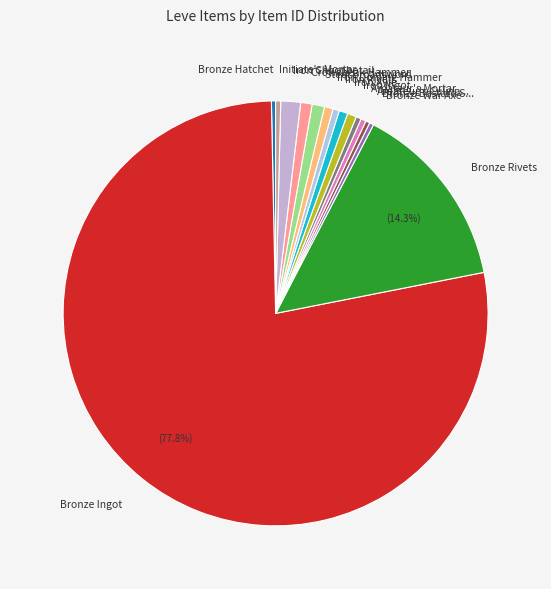

Which category has the biggest portion of the pie?

Bronze Ingot